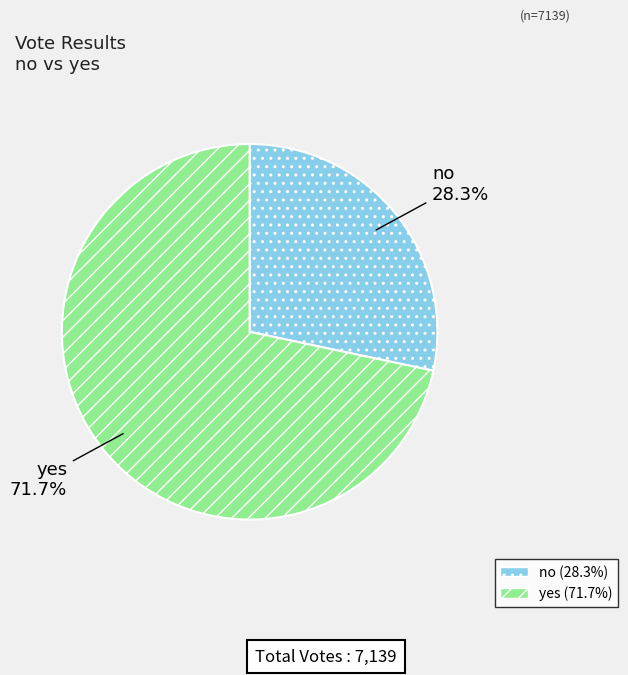

Rank the categories by value from lowest to highest.

no, yes